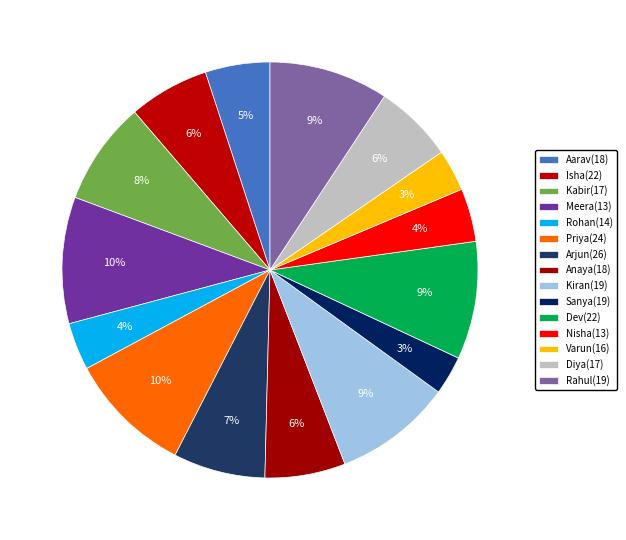

Count the number of slices in the pie.

15